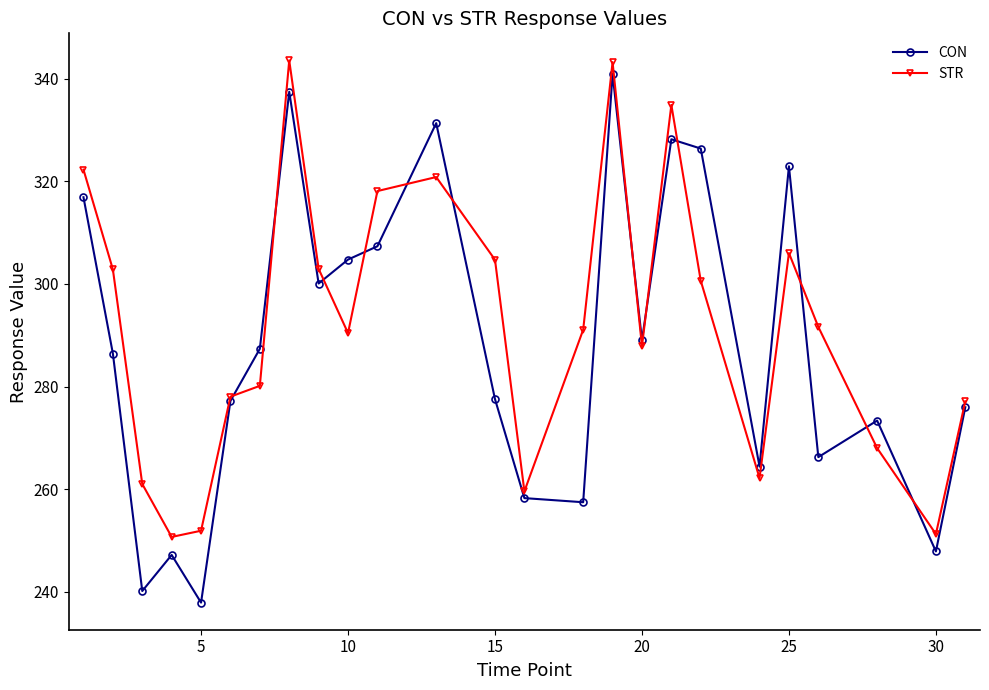

True or false: STR has more than 1 points higher than both neighbors.

True